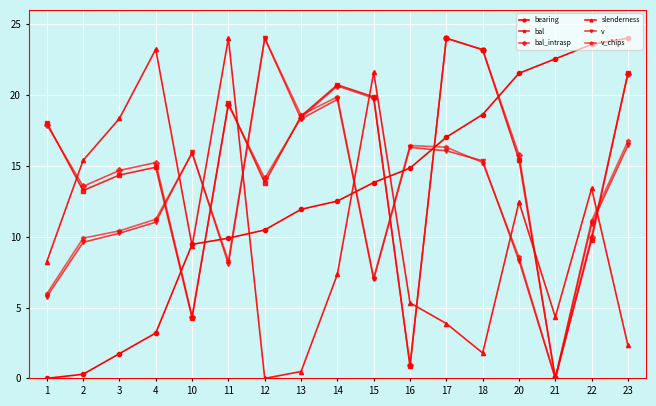

At how many categories does at least one series exceed 15?

17